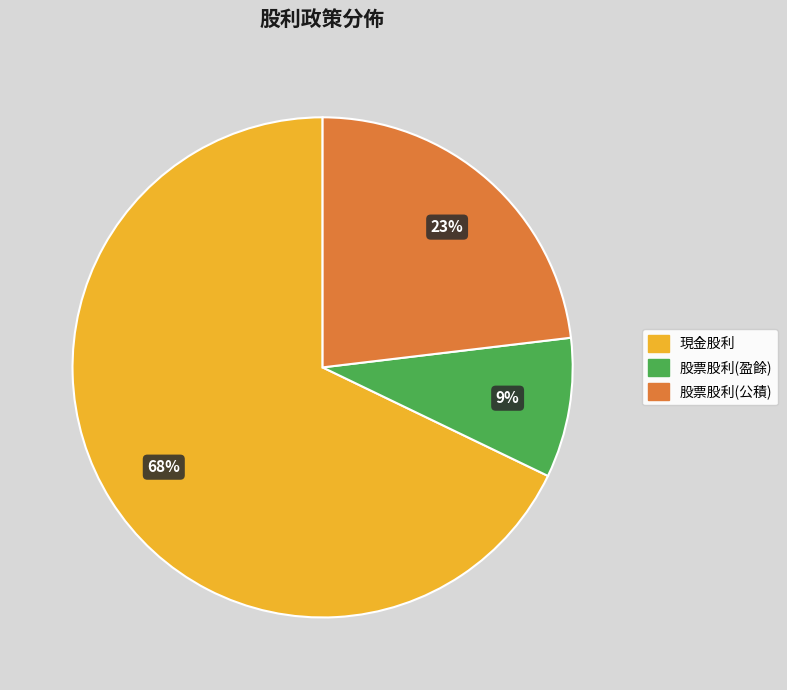

How many slices are in this pie chart?

3